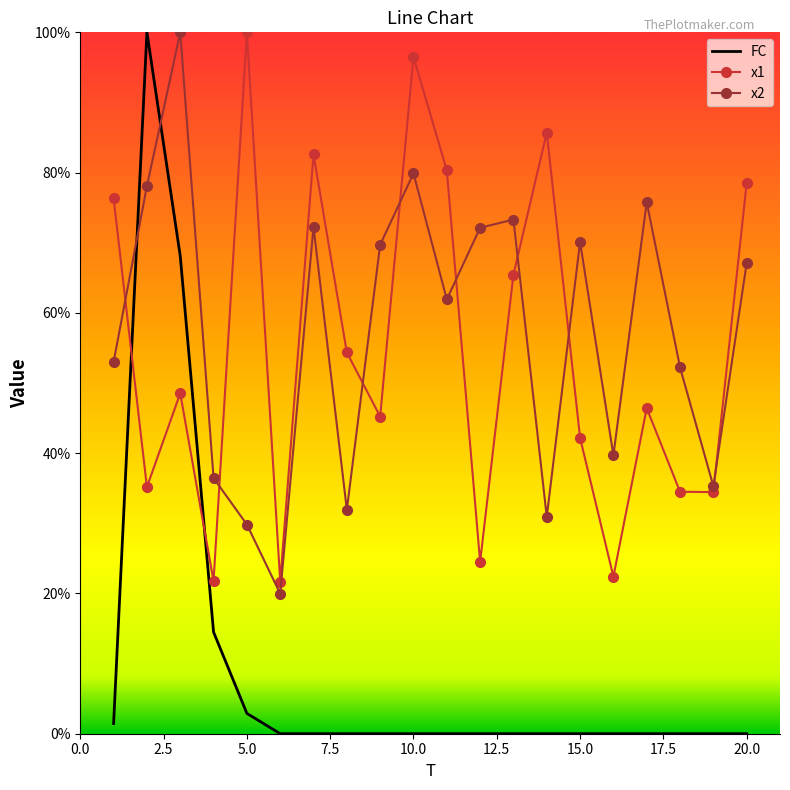

What is the difference between the second highest and second lowest values in the x2 series?

50.1